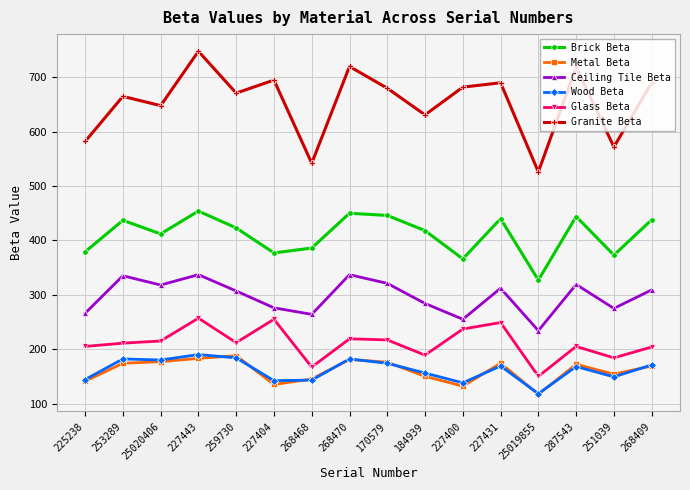

What is the total value across all series at 268468?

1647